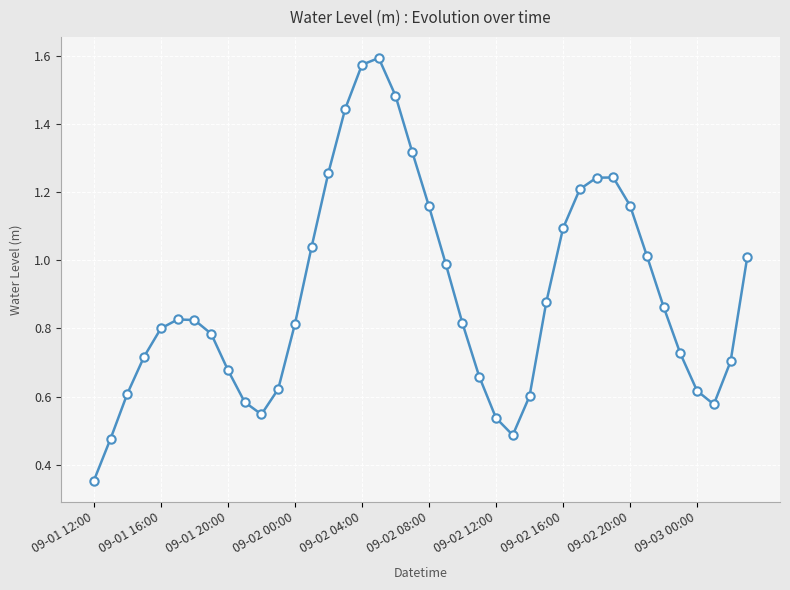

What is the sum of all values?

35.9